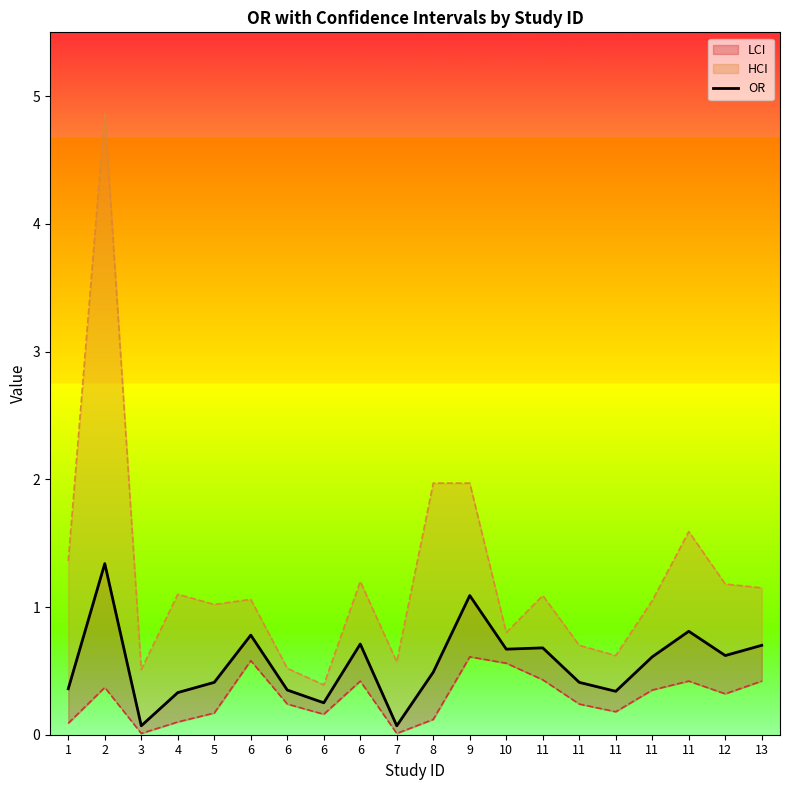

What is the value of the 4th point from the left?

0.3